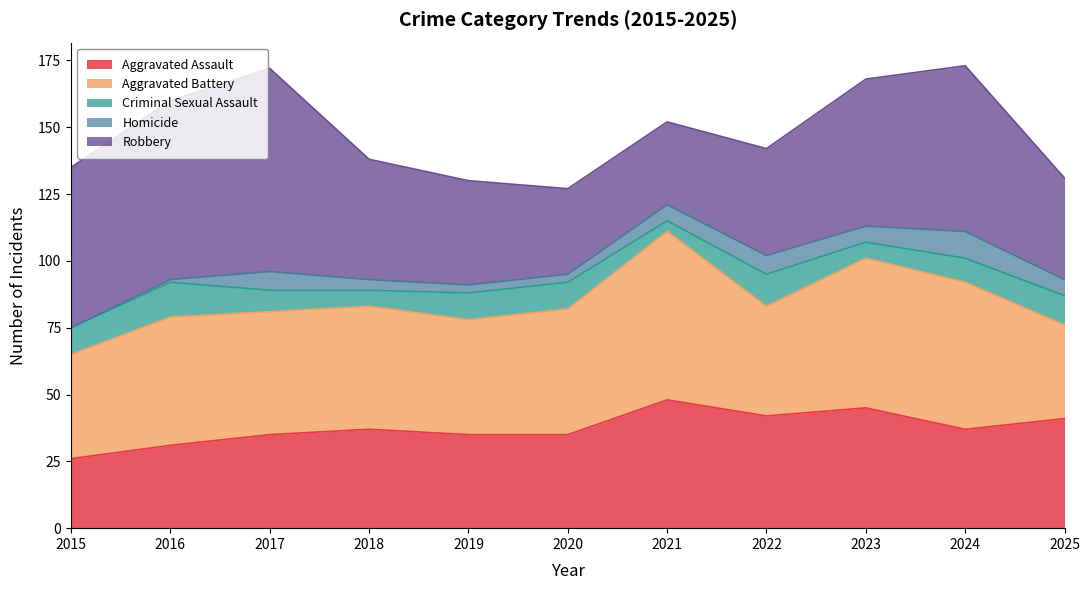

What is the sum of all Robbery values?

545